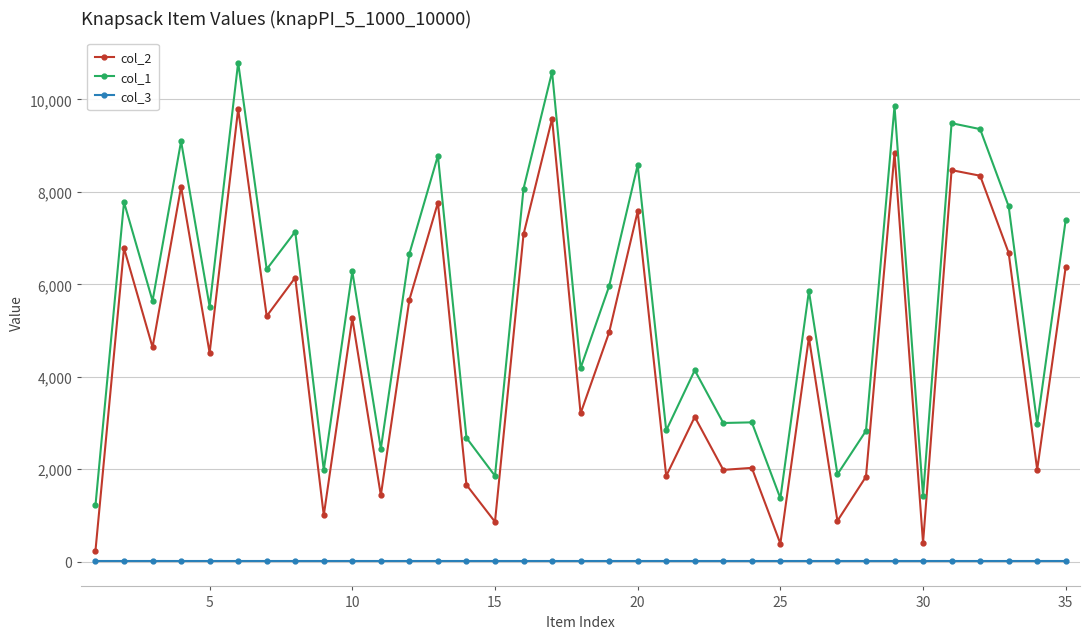

True or false: col_1 and col_3 cross at least once.

False